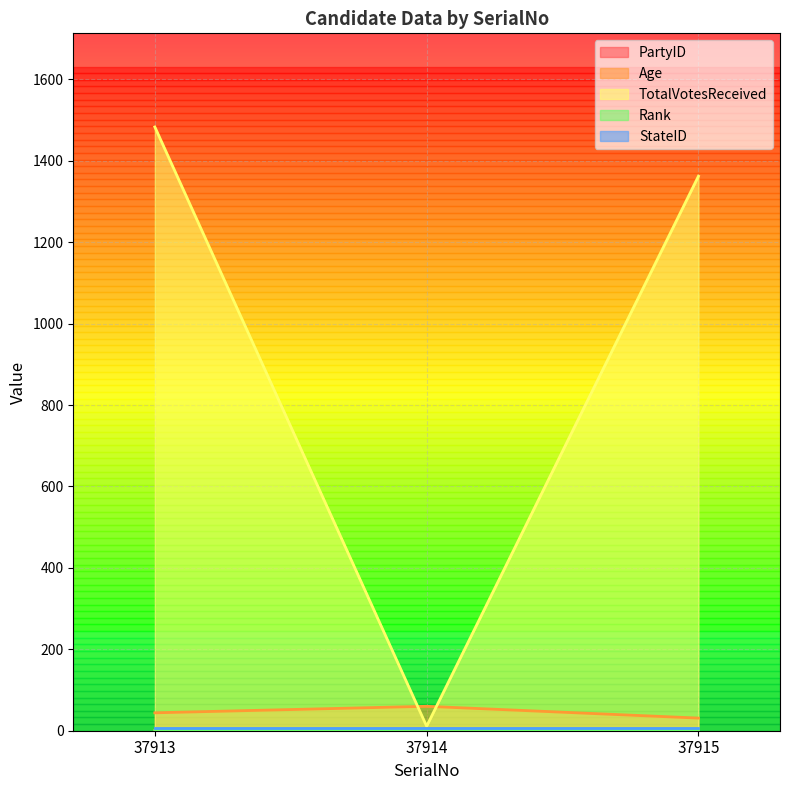

What is the maximum value shown in the chart?

1483